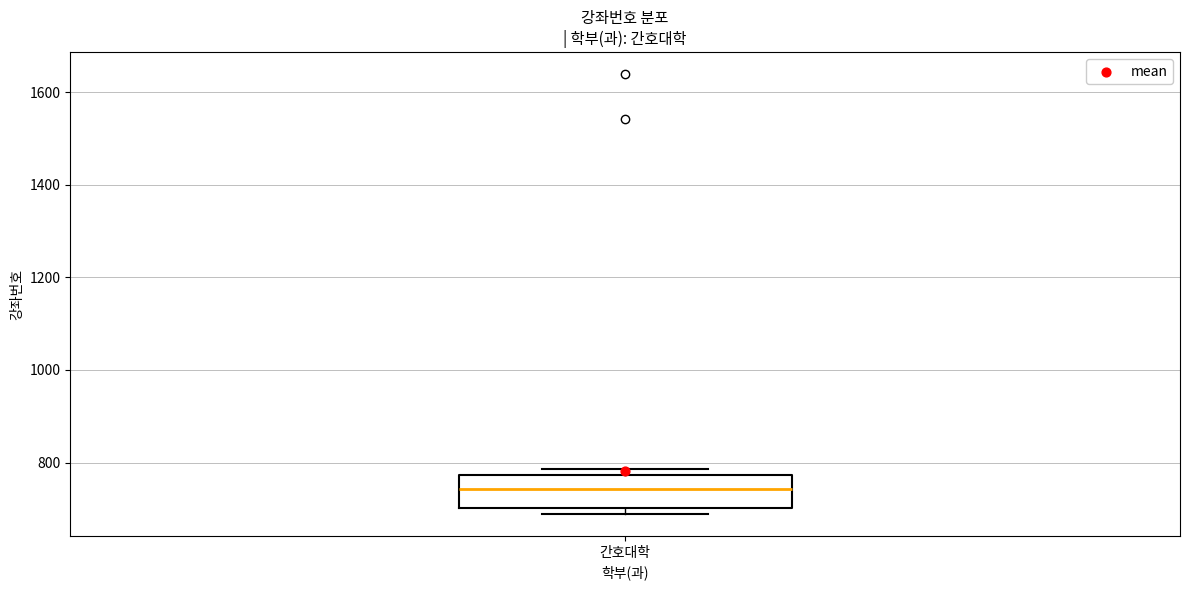

Read this box plot against the y-axis: the position of the median line, the range covered by the box, and the ends of both whiskers. The values are not printed on the chart, so give them approximately, as read against the axis.

median 740, box 700 to 780, whiskers 680 to 780 (just above the box's upper edge)